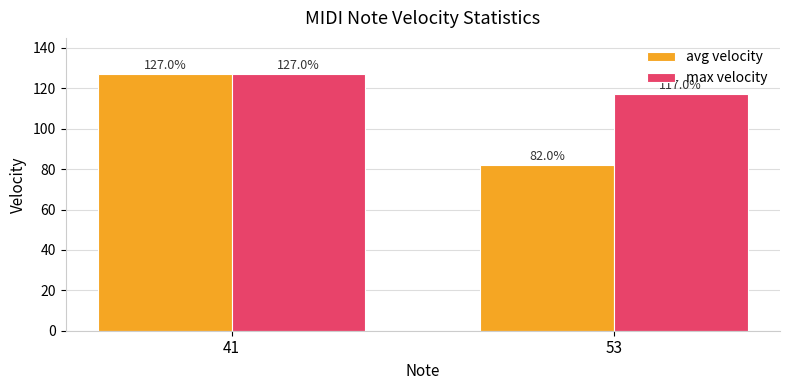

At which label does avg velocity reach its minimum?

53